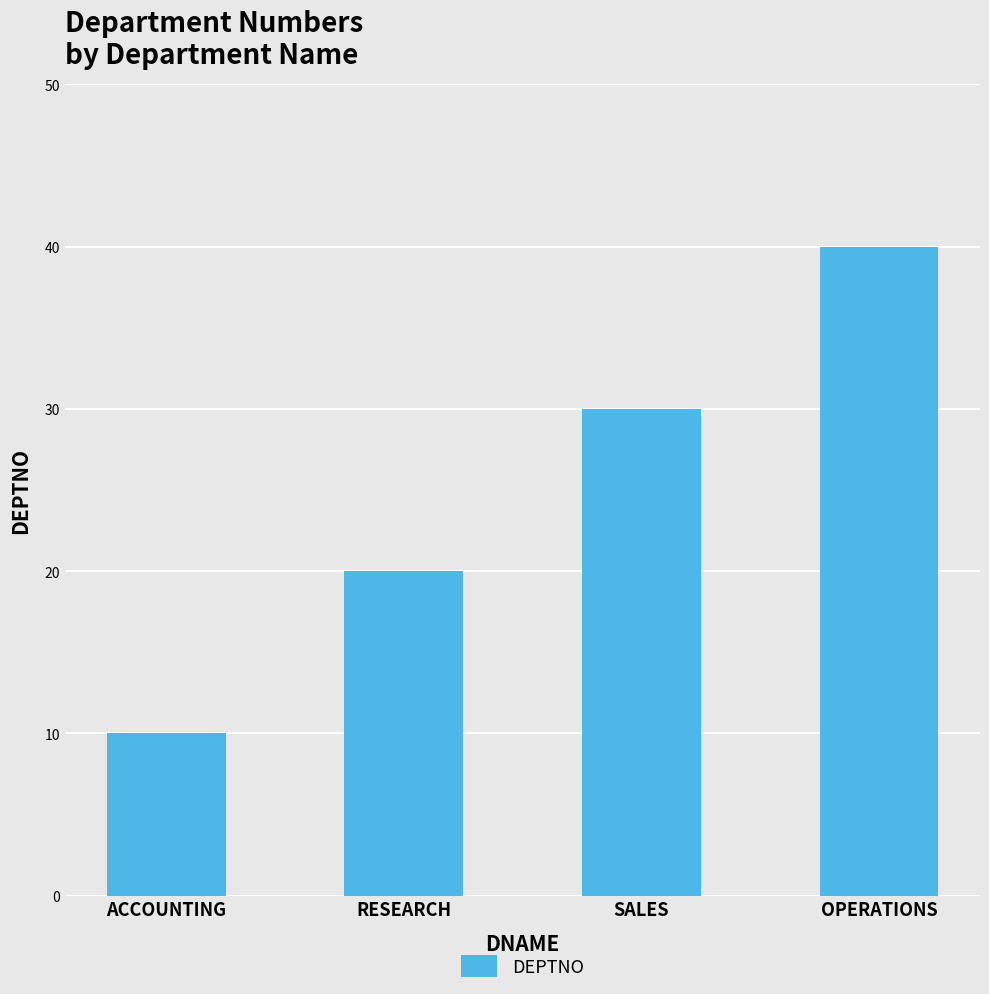

Which category has the lowest value across all series?

ACCOUNTING